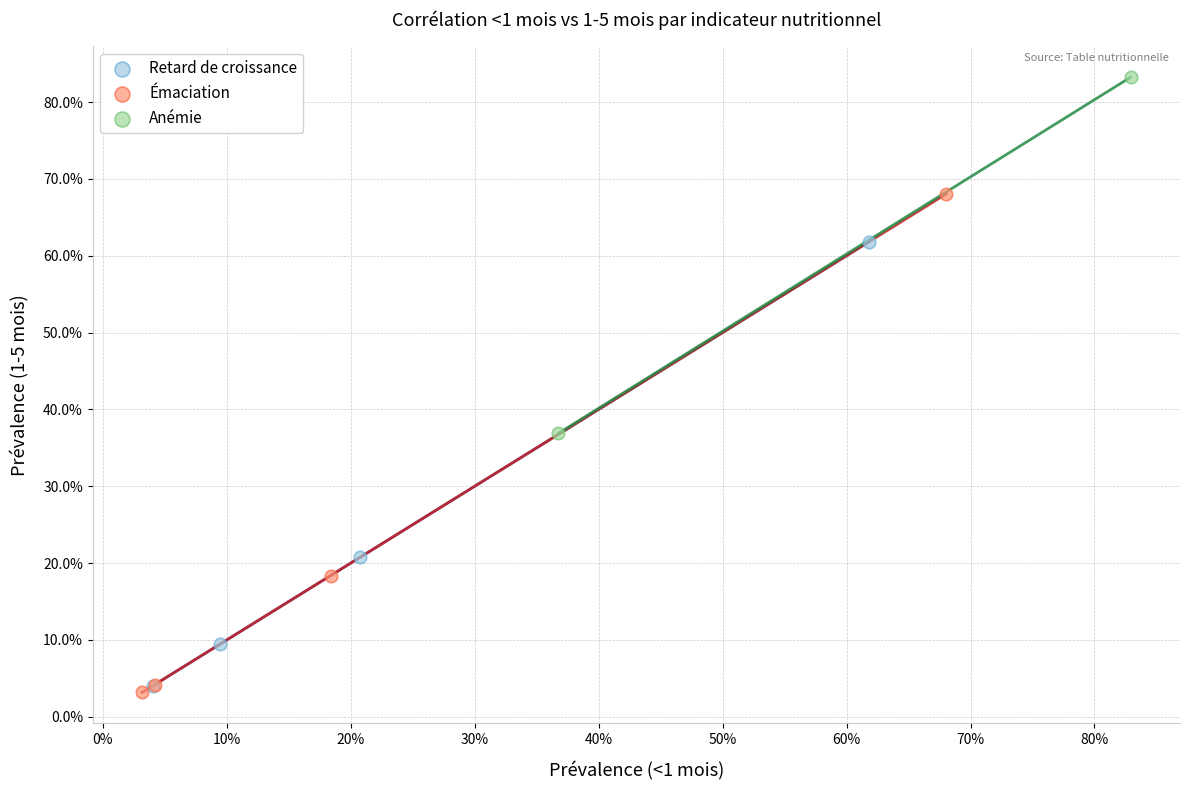

Which series reaches the minimum Y coordinate?

Émaciation